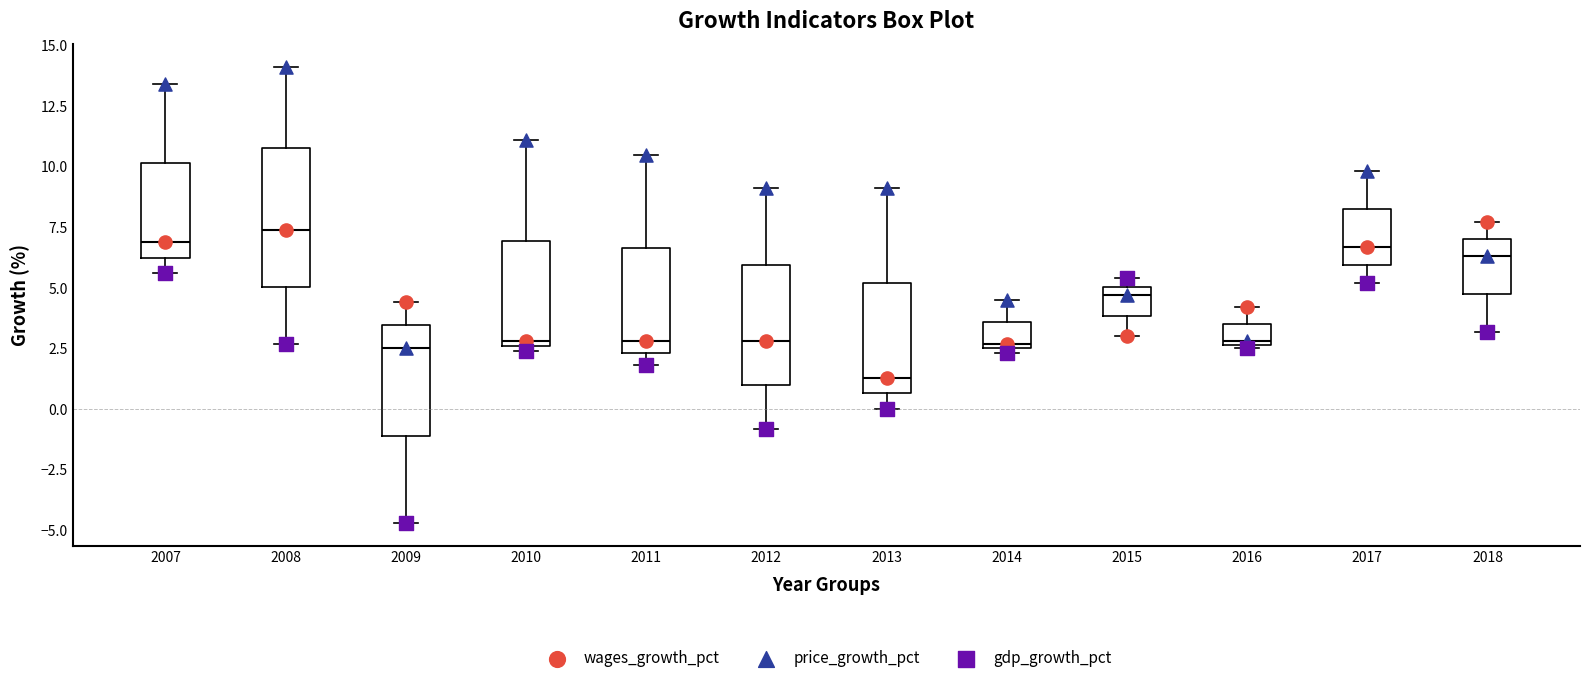

Which box is the tallest, from its lower edge to its upper edge?

2008